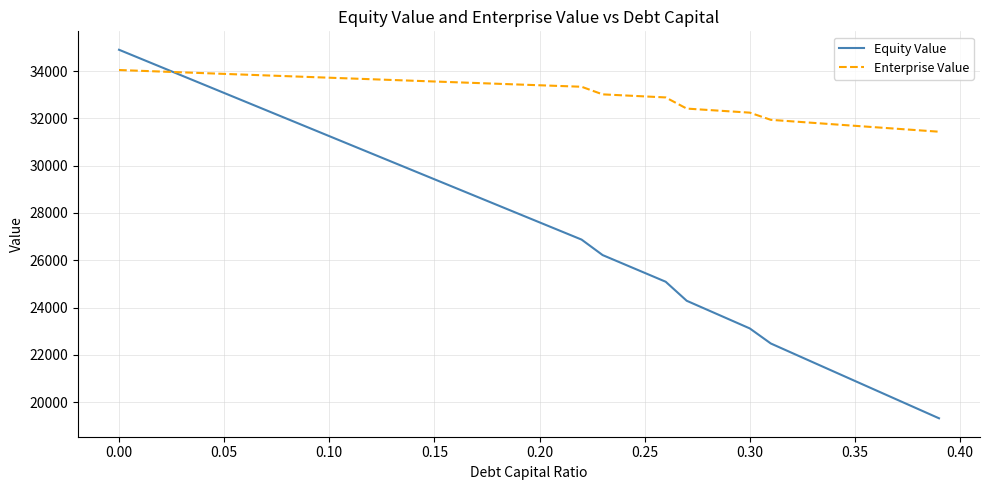

How many lines are shown in the chart?

2